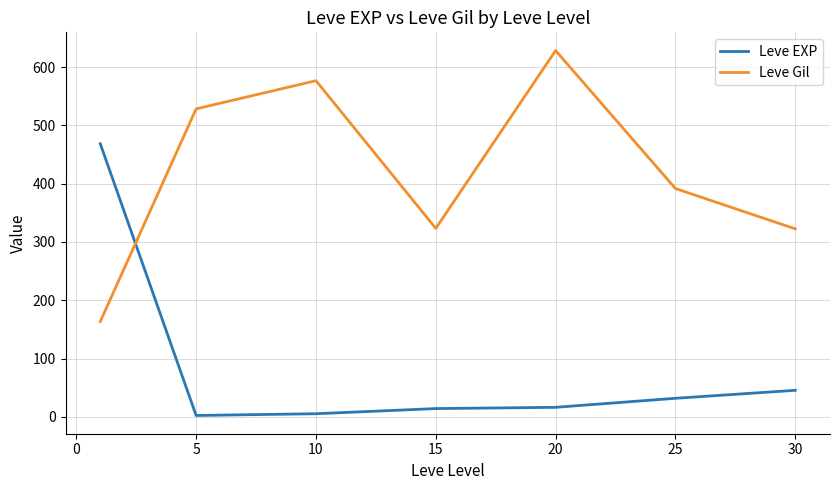

Rank the series by their maximum value, from lowest to highest.

Leve EXP, Leve Gil